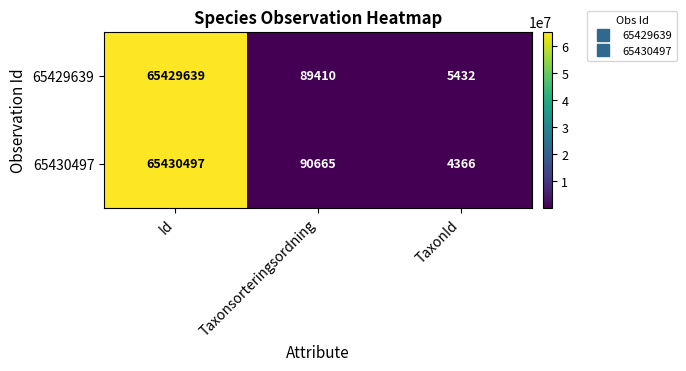

Rank the series by their average value, from lowest to highest.

65429639, 65430497